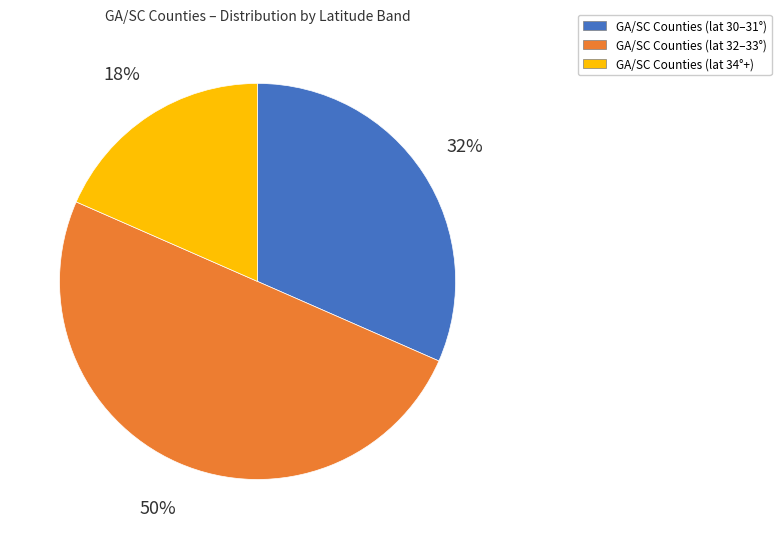

To the nearest percent, what is the difference between the largest and smallest slice percentages?

32%